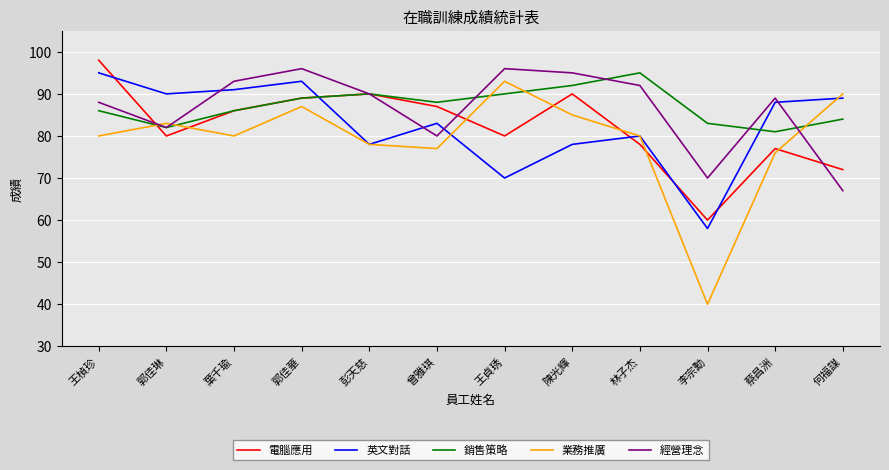

Does the chart display data point markers on the line(s)?

No